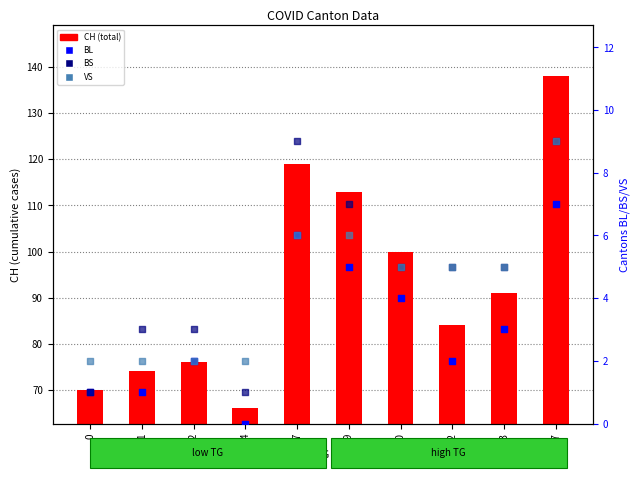

At which category is the sum across all series the highest?

17